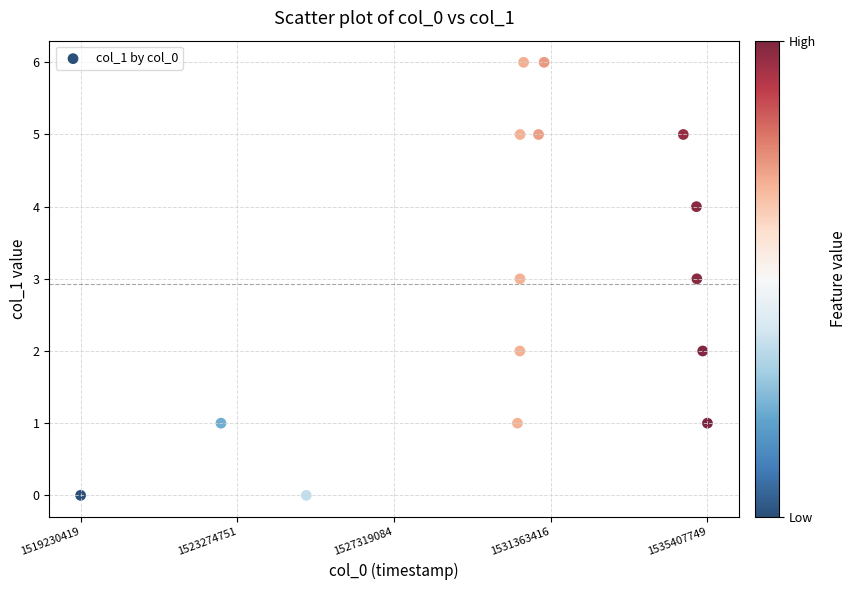

What is the range of X values (max minus min)?

16177330